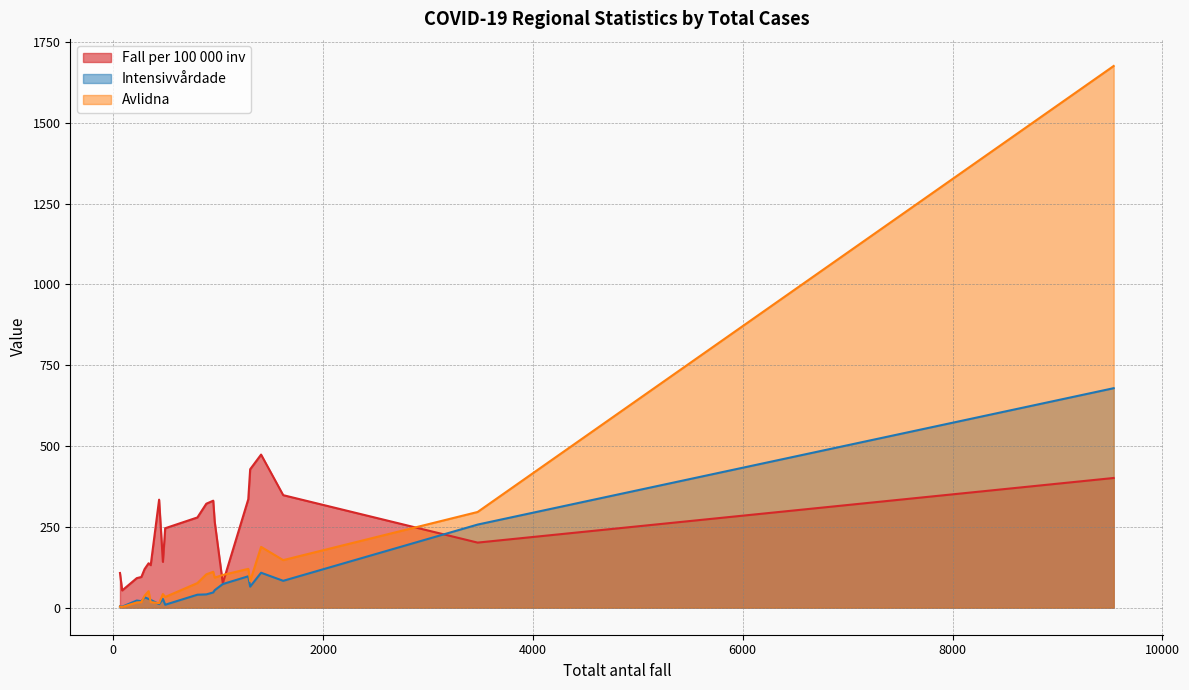

How many interior local peaks does the Totalt_antal_avlidna series have?

5